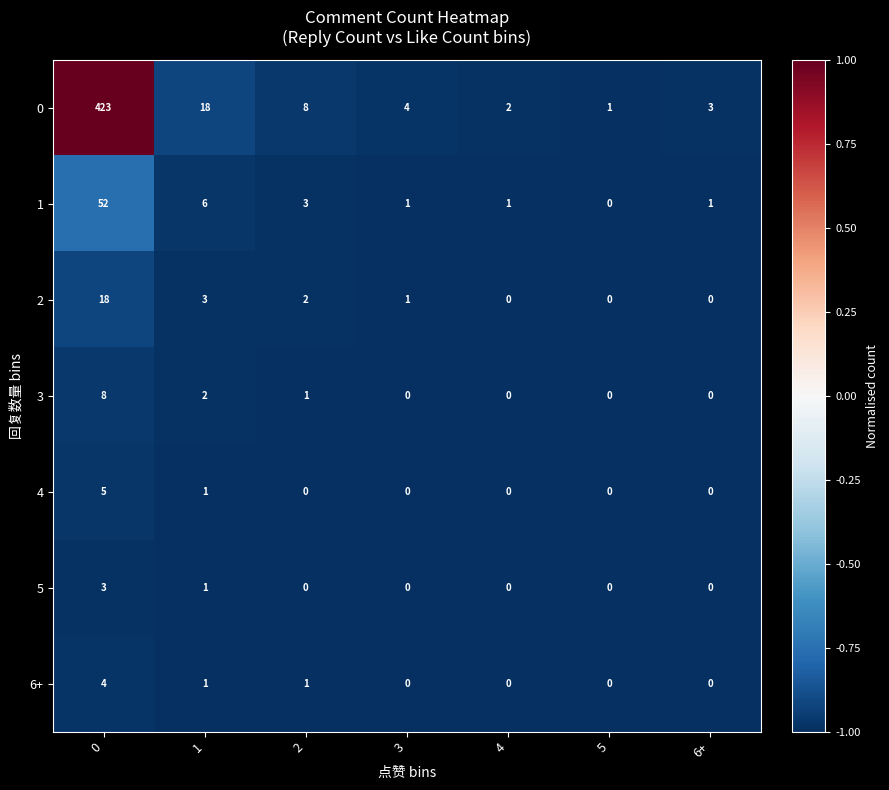

Is it true that 0 equals 1 at 5?

True